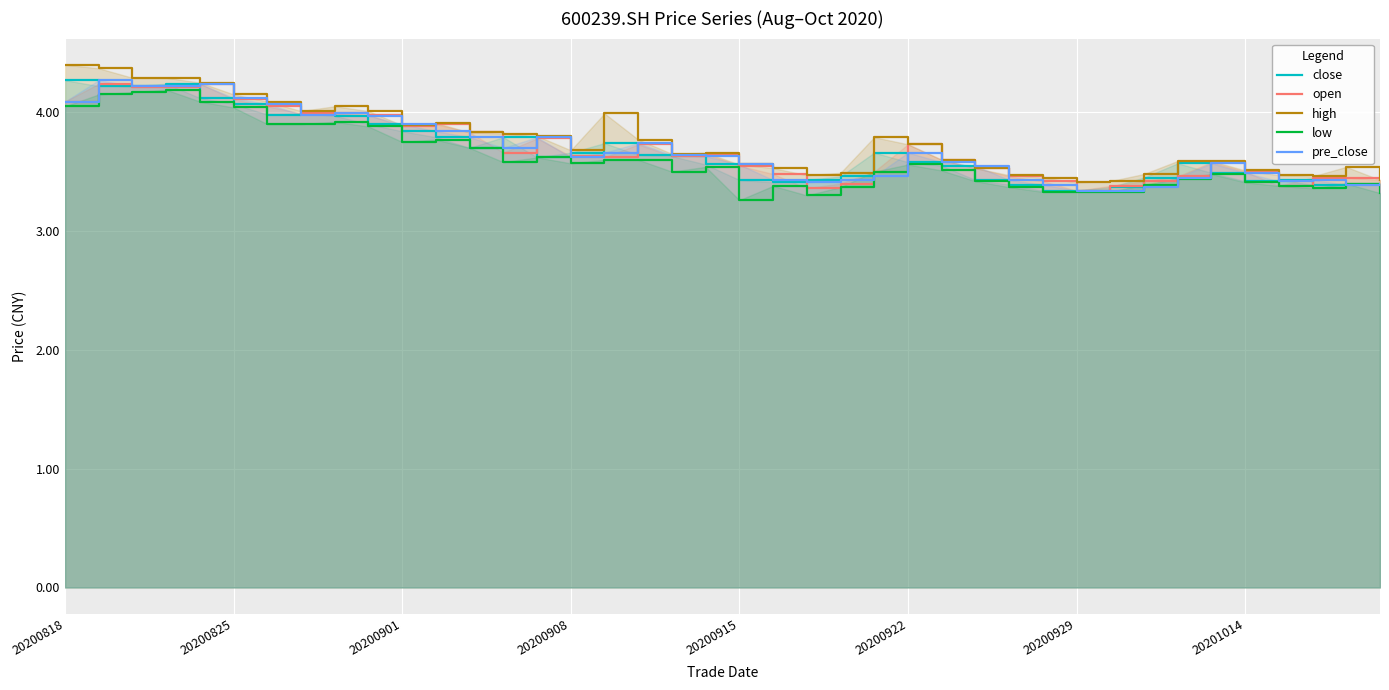

Reading right to left, what are all the values shown in this chart?

close: 3.4	3.4	3.4	3.4	3.4	3.5	3.6	3.5	3.4	3.3	3.3	3.4	3.4	3.5	3.6	3.7	3.5	3.4	3.4	3.4	3.6	3.6	3.6	3.7	3.7	3.6	3.8	3.7	3.8	3.8	3.9	4.0	4.0	4.0	4.1	4.1	4.2	4.2	4.2	4.3
open: 3.4	3.5	3.5	3.4	3.5	3.6	3.5	3.4	3.4	3.3	3.4	3.5	3.5	3.6	3.7	3.5	3.4	3.4	3.5	3.5	3.6	3.6	3.7	3.6	3.6	3.8	3.7	3.8	3.9	3.9	4.0	4.0	4.0	4.0	4.1	4.2	4.2	4.2	4.2	4.1
high: 3.4	3.5	3.5	3.5	3.5	3.6	3.6	3.5	3.4	3.4	3.5	3.5	3.5	3.6	3.7	3.8	3.5	3.5	3.5	3.6	3.7	3.6	3.8	4.0	3.7	3.8	3.8	3.8	3.9	3.9	4.0	4.0	4.0	4.1	4.2	4.2	4.3	4.3	4.4	4.4
low: 3.3	3.4	3.4	3.4	3.4	3.5	3.4	3.4	3.3	3.3	3.3	3.4	3.4	3.5	3.6	3.5	3.4	3.3	3.4	3.3	3.5	3.5	3.6	3.6	3.6	3.6	3.6	3.7	3.8	3.8	3.9	3.9	3.9	3.9	4.0	4.1	4.2	4.2	4.2	4.0
pre_close: 3.4	3.4	3.4	3.4	3.5	3.6	3.5	3.4	3.3	3.3	3.4	3.4	3.5	3.6	3.7	3.5	3.4	3.4	3.4	3.6	3.6	3.6	3.7	3.7	3.6	3.8	3.7	3.8	3.8	3.9	4.0	4.0	4.0	4.1	4.1	4.2	4.2	4.2	4.3	4.1